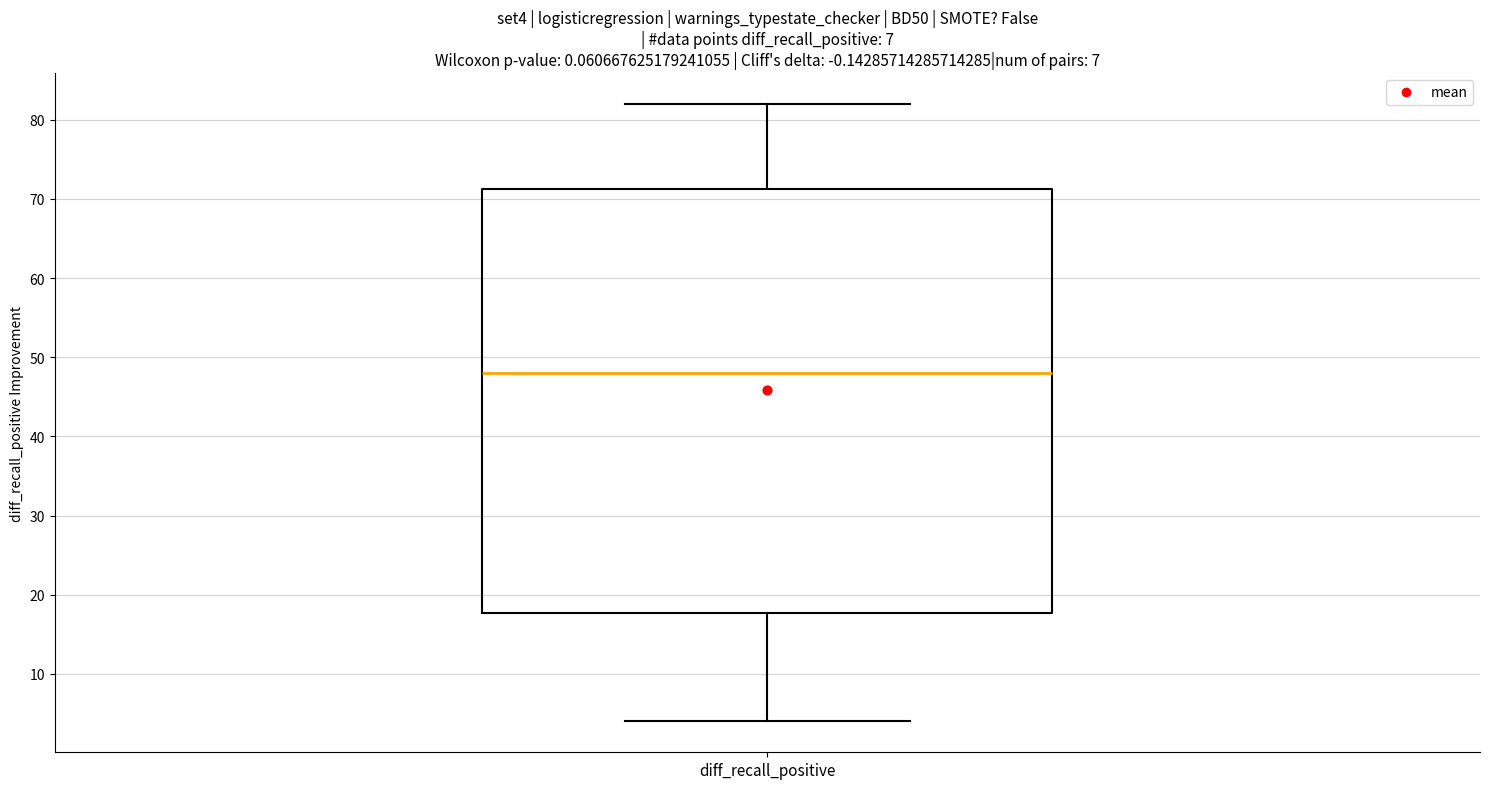

Where does the lower whisker of the box for diff_recall_positive end on the y-axis? The values are not printed on the chart, so give them approximately, as read against the axis.

4